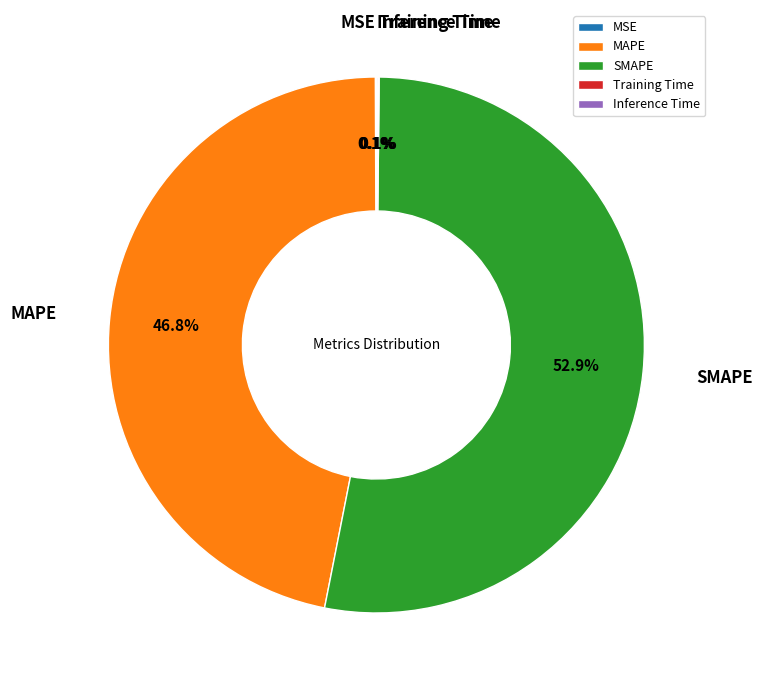

What is the largest slice in the pie chart?

SMAPE